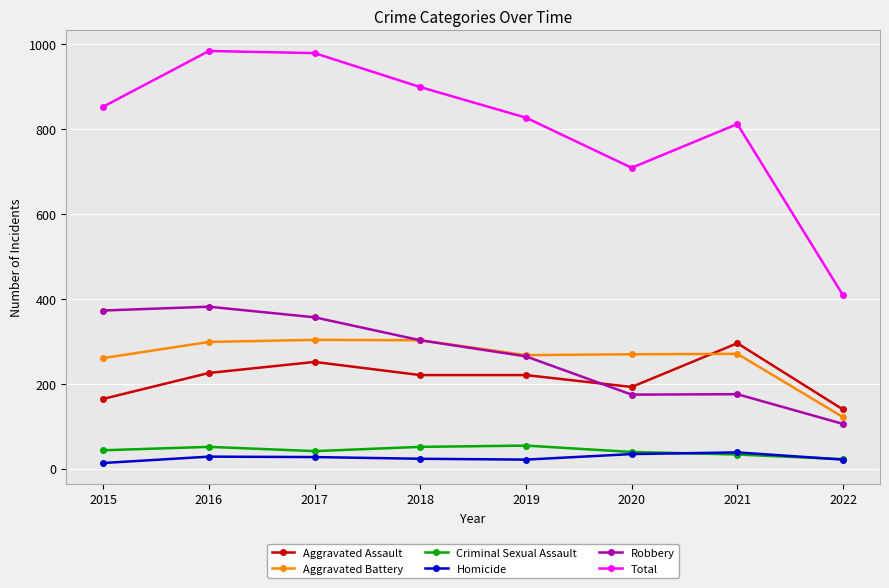

What is the sum of all Homicide values?

205